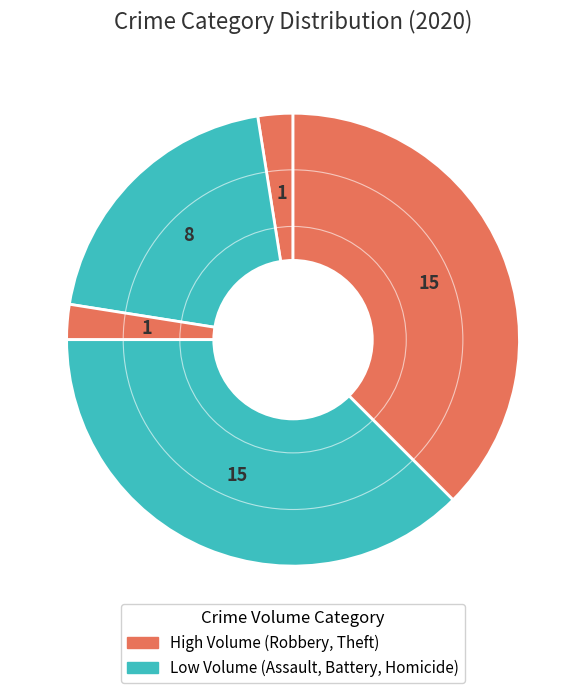

Count the number of slices in the pie.

5